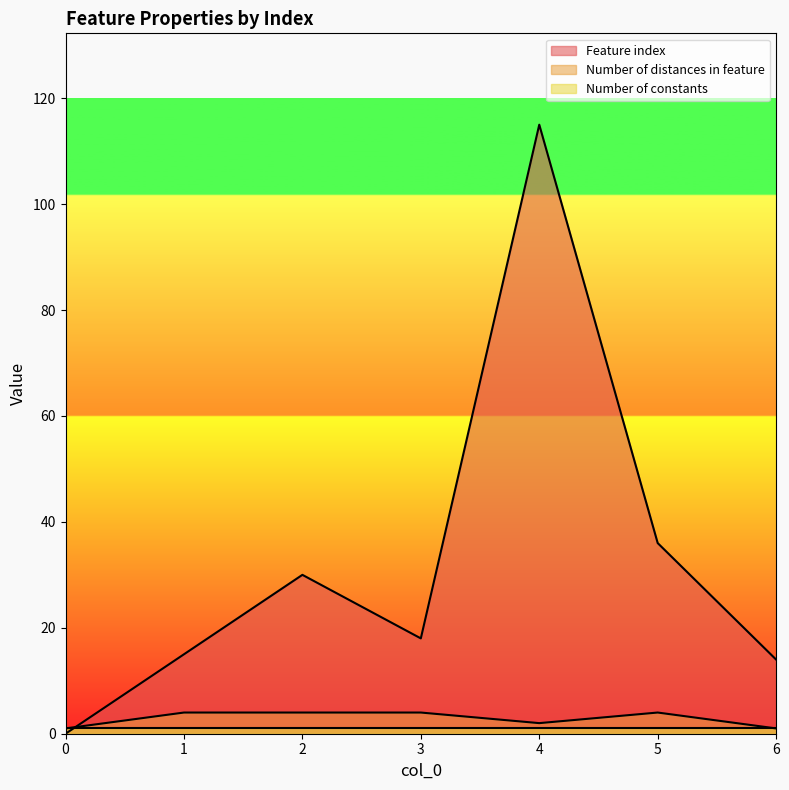

True or false: Number of distances in feature has more than 0 points higher than both neighbors.

True